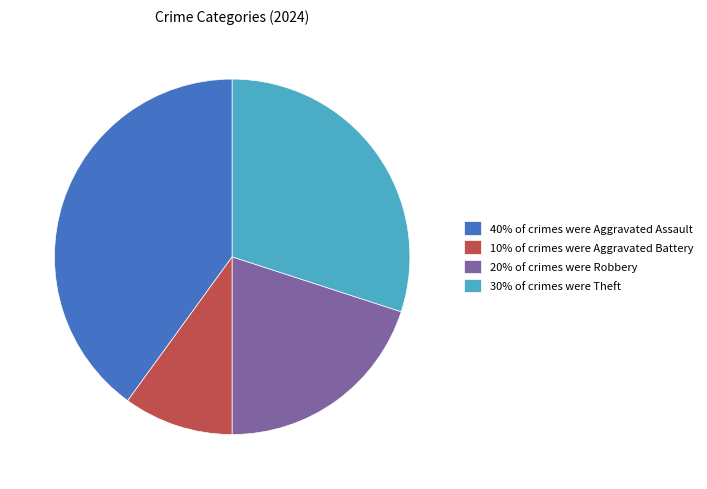

Combined, do 20% of crimes were Robbery and 10% of crimes were Aggravated Battery account for over 50%?

No